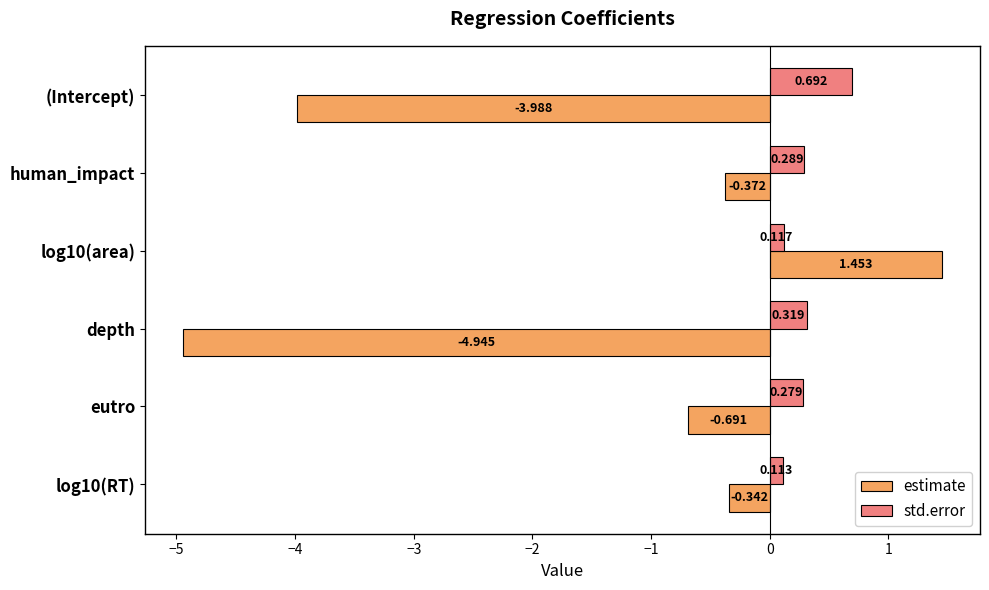

Which label corresponds to the largest value in the chart?

log10(area)